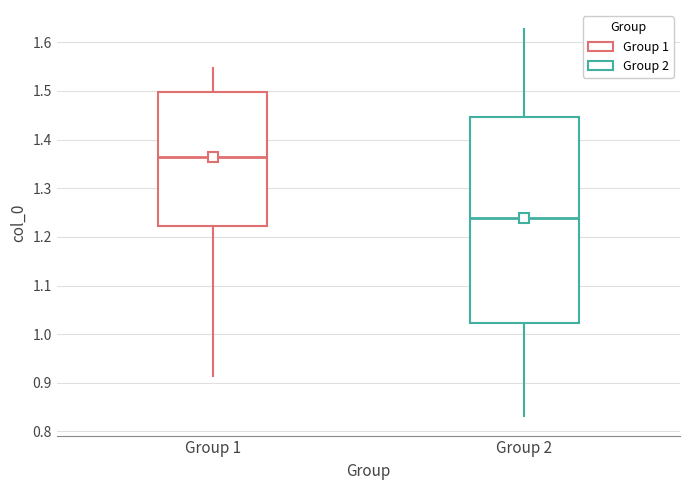

Where does the upper whisker of the box for Group 1 end on the y-axis? The values are not printed on the chart, so give them approximately, as read against the axis.

1.55